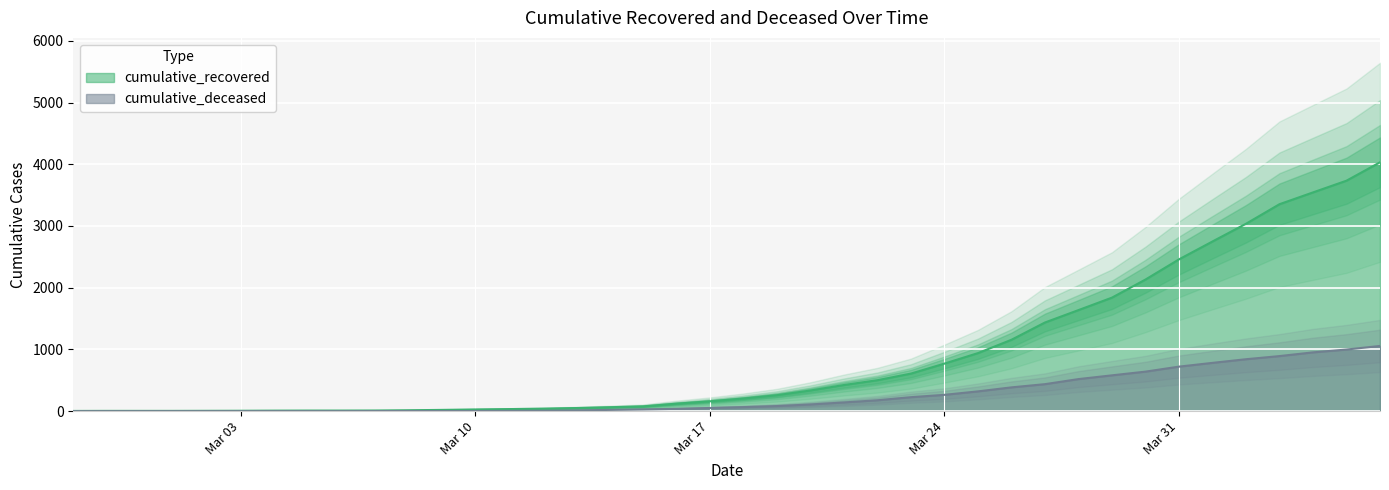

List the series in order of their overall mean, lowest first.

cumulative_deceased, cumulative_recovered